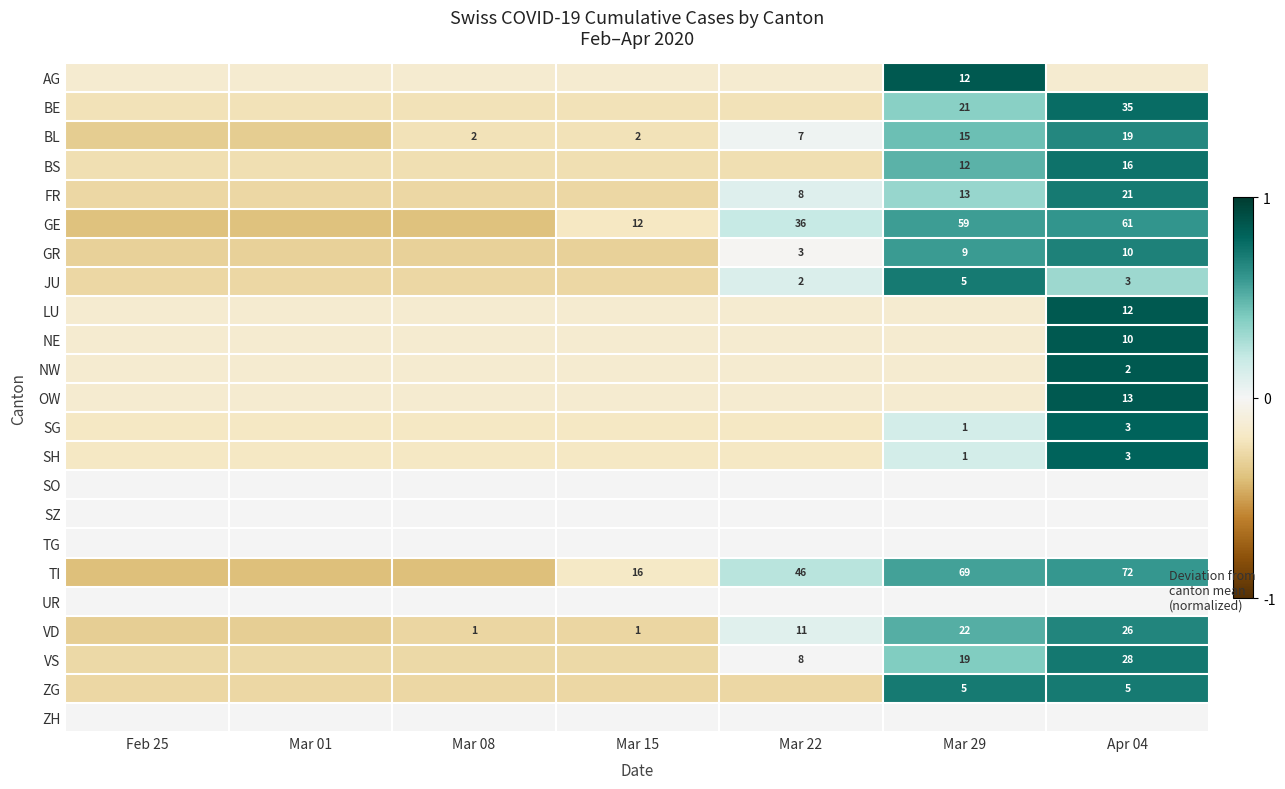

How many data points in GE are above 0?

3